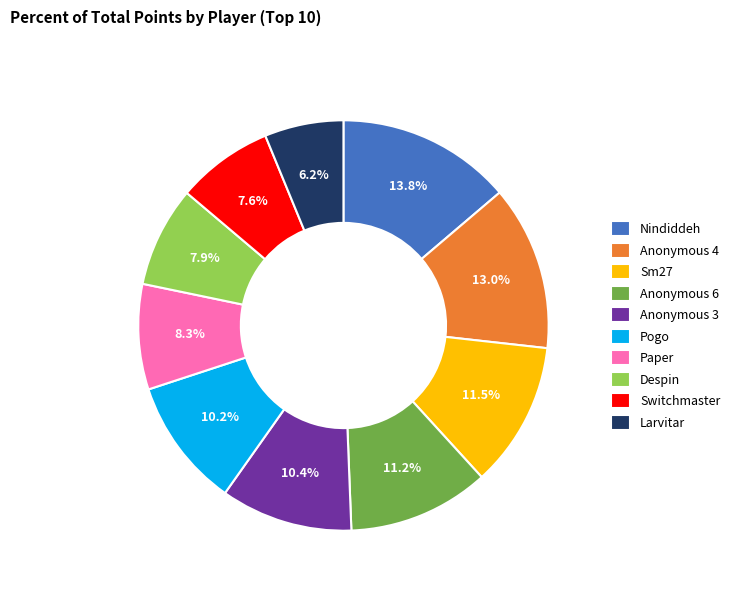

Between Anonymous 4 and Anonymous 6, which is larger?

Anonymous 4